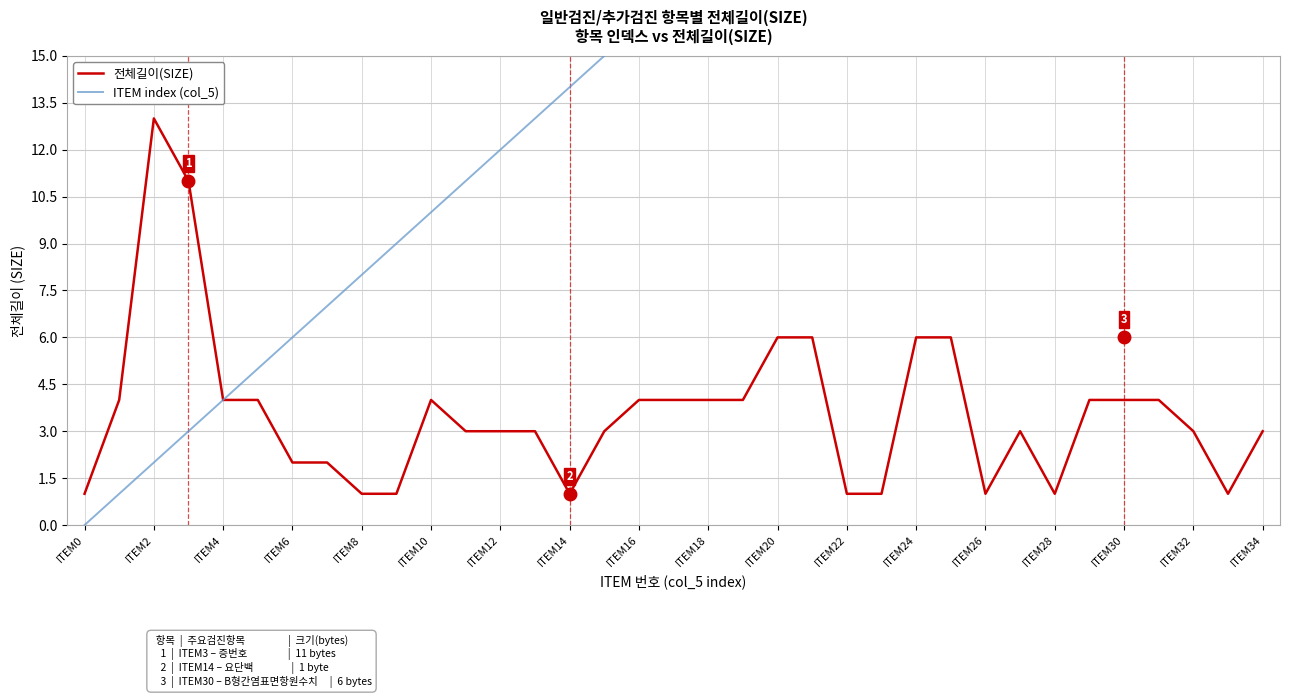

True or false: 전체길이(SIZE) and ITEM index (col_5) intersect in this chart.

False